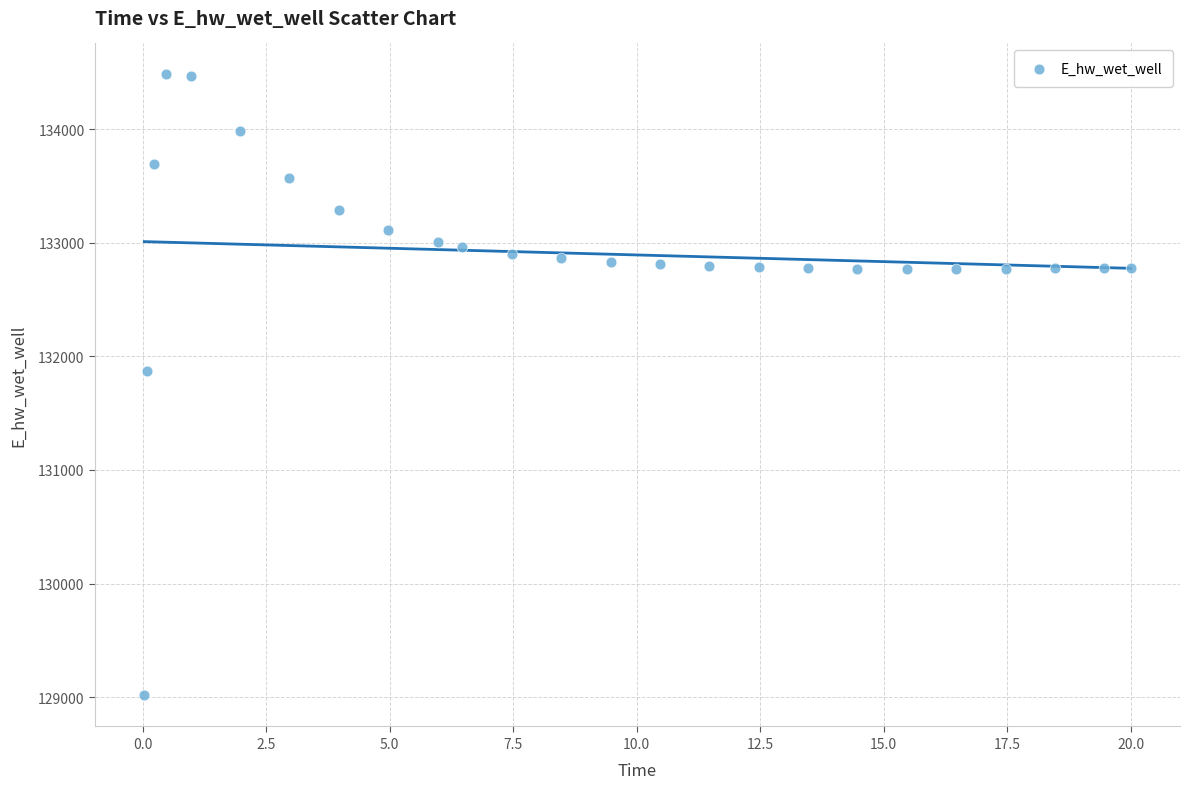

What Y value in the scatter plot is closest to 131748?

131866.8